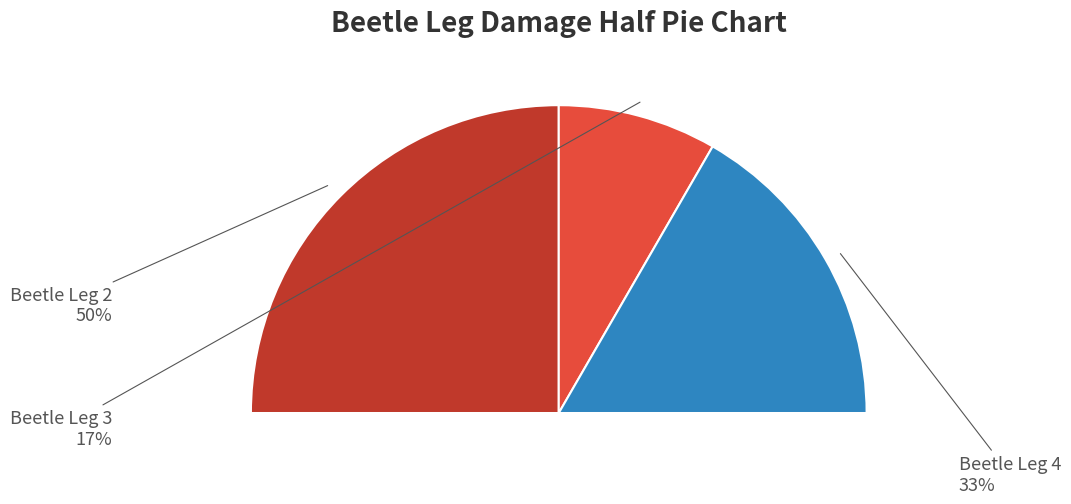

To the nearest percent, what is the average slice percentage?

33%